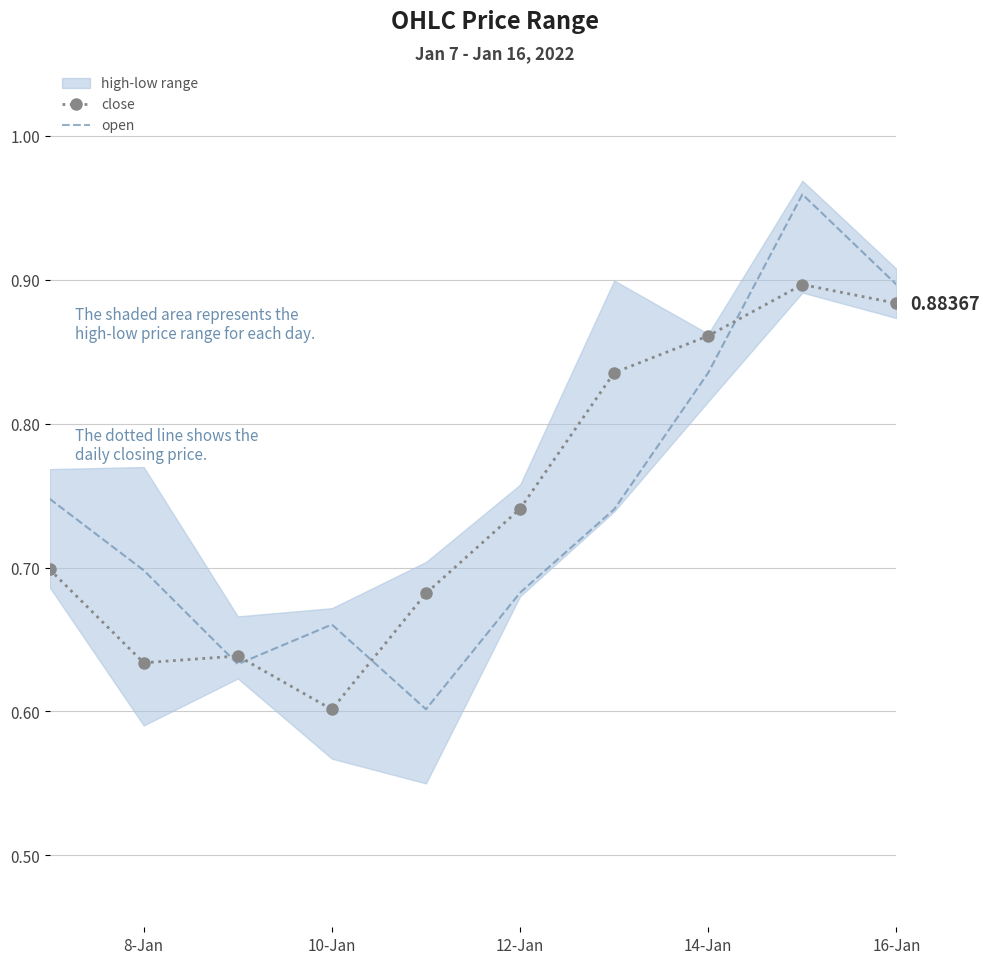

What is the approximate value of open at 16-Jan?

0.9